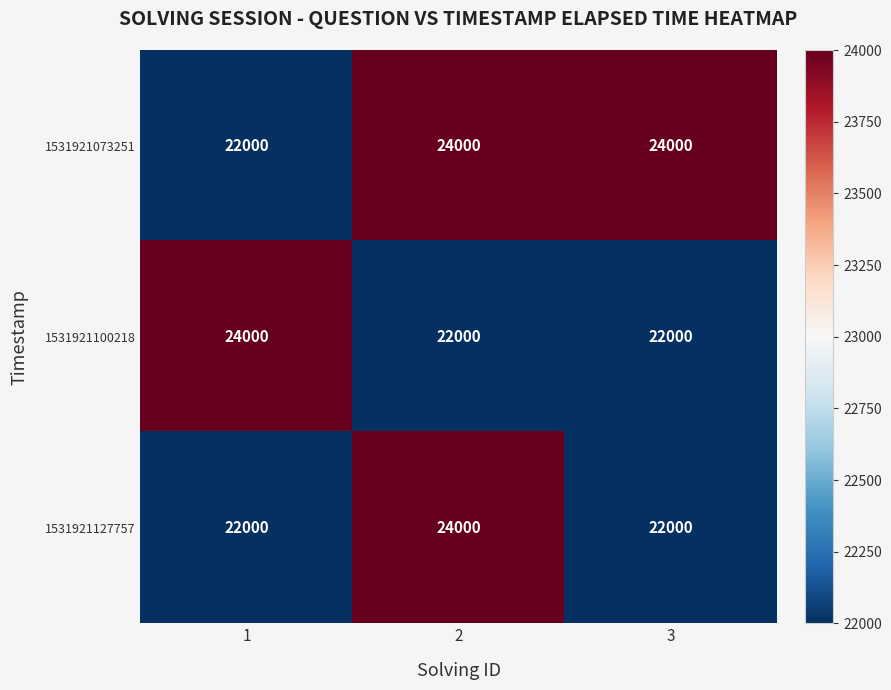

What is the approximate value of 1531921073251 at 3?

24000